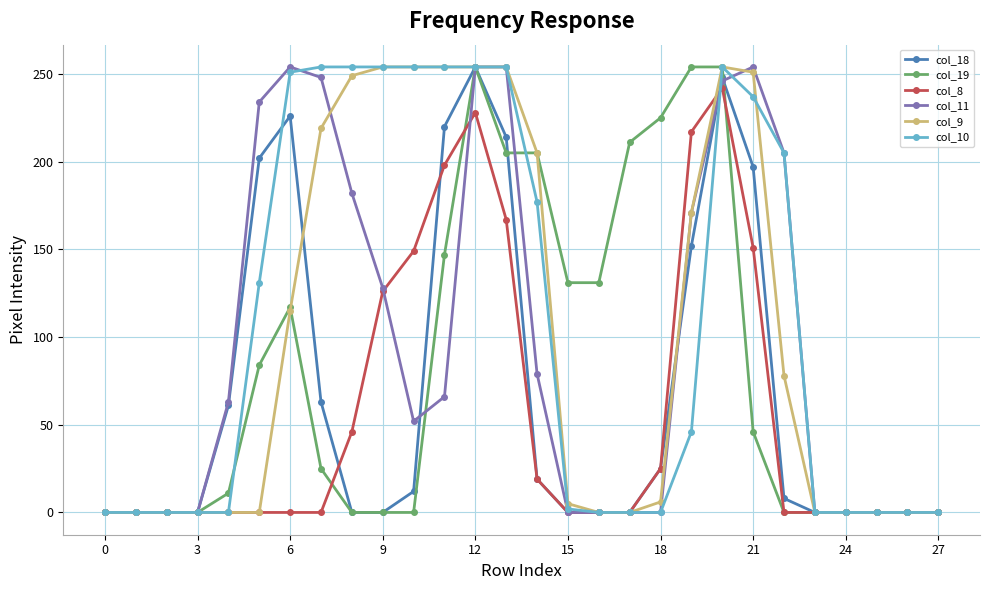

What is the maximum value shown in the chart?

254